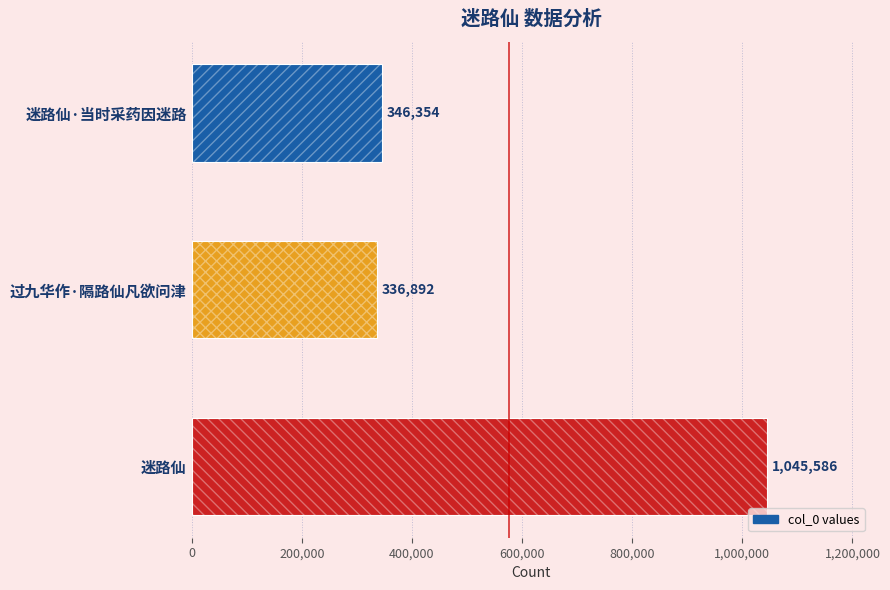

What is the smallest value displayed?

336892